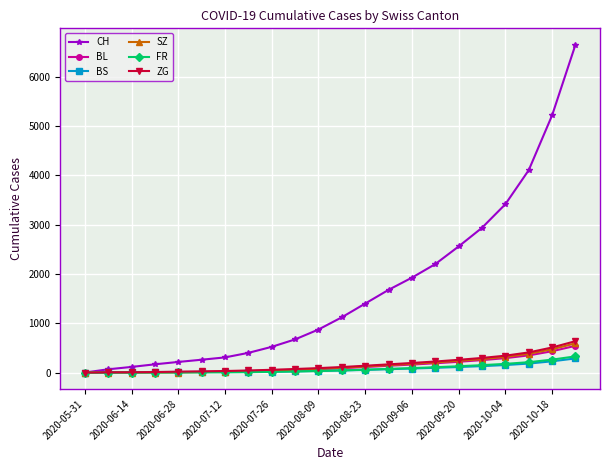

Which series has the largest total across all categories?

CH